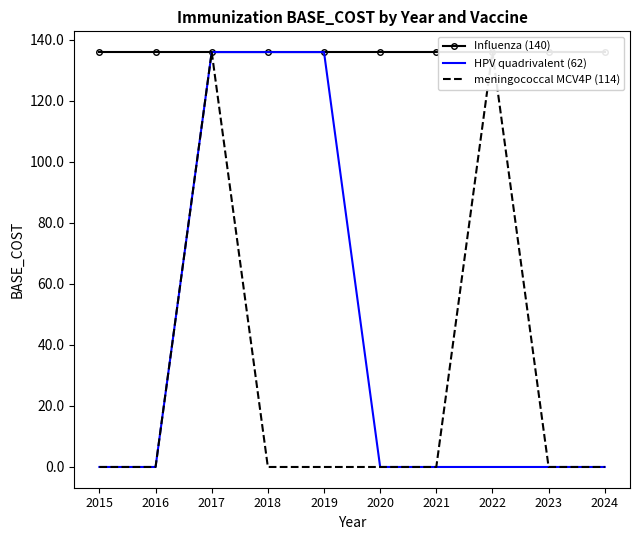

The value of HPV quadrivalent (62) at 2022 is -75. True or false?

False